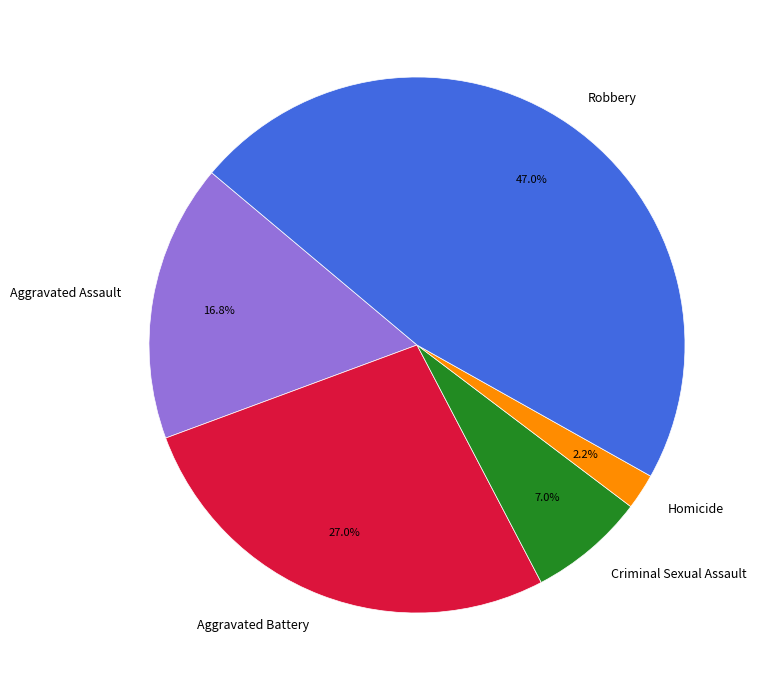

What percentage is the Robbery slice, to the nearest percent?

47%